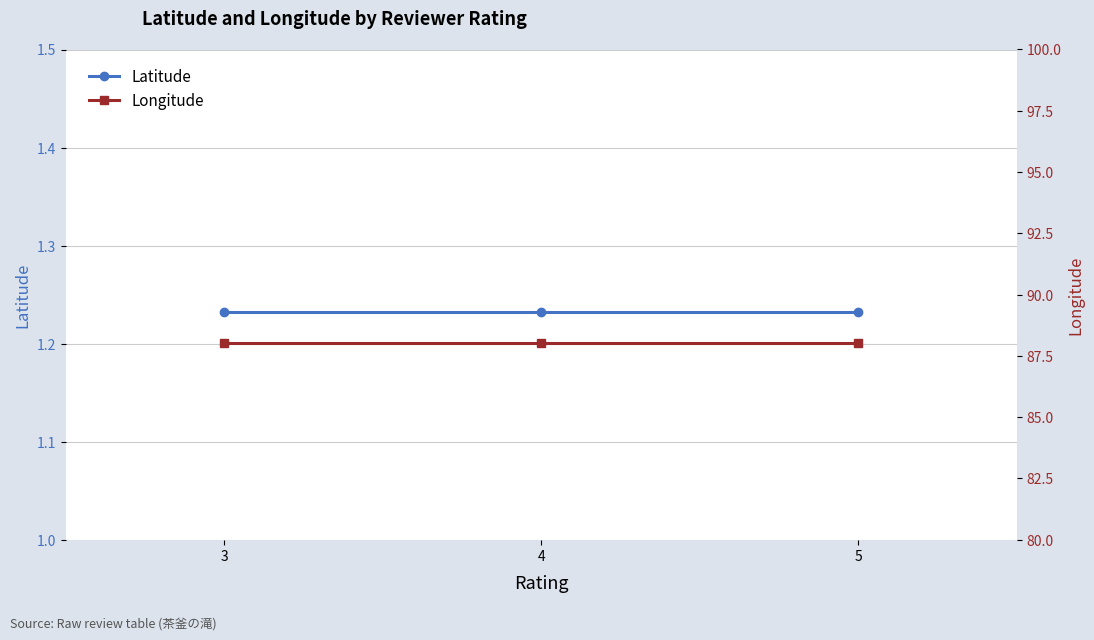

What is the value of the Longitude point at the 3rd from the left?

88.0